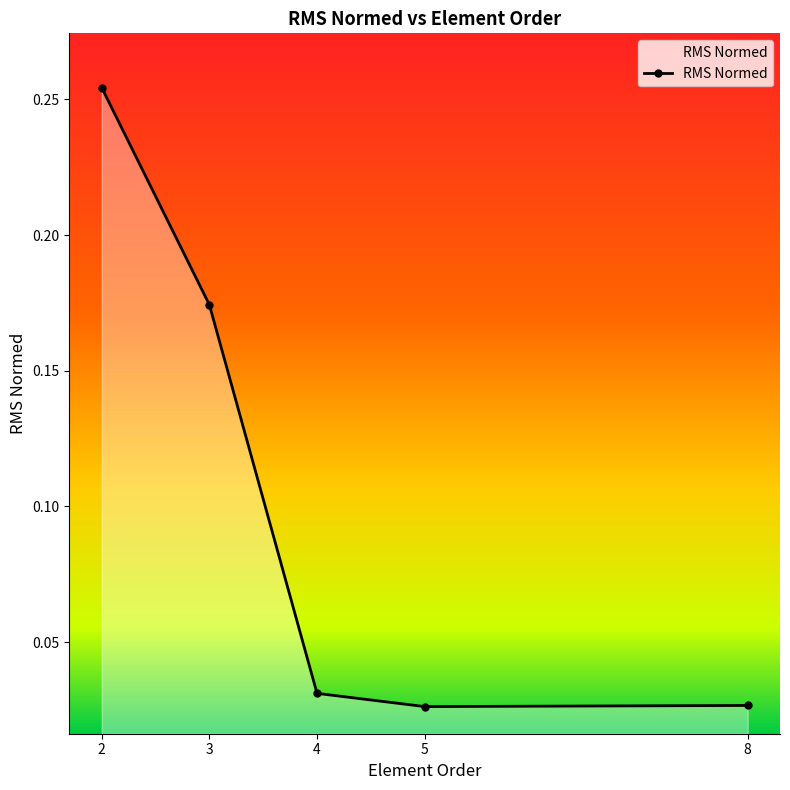

How many values are between 0 and 1?

5